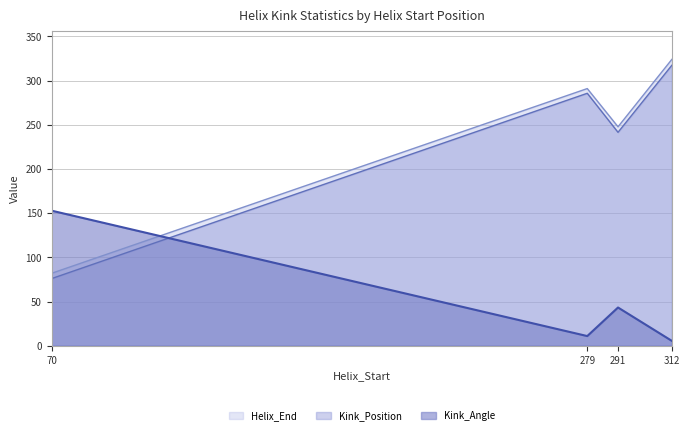

Where is the first local minimum for Kink_Angle?

279